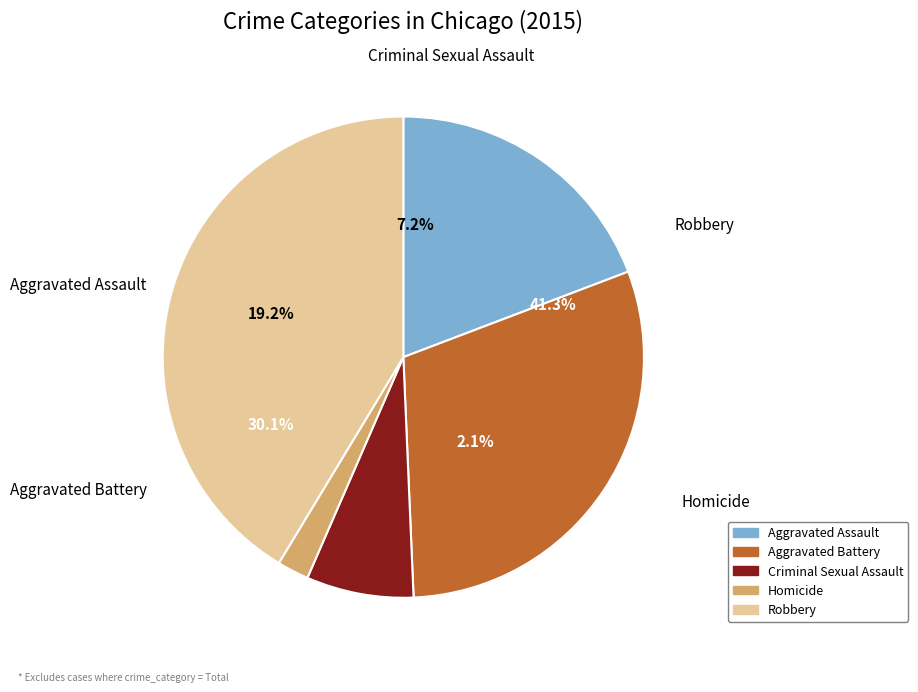

The Homicide slice represents 1% of the pie. True or false?

False